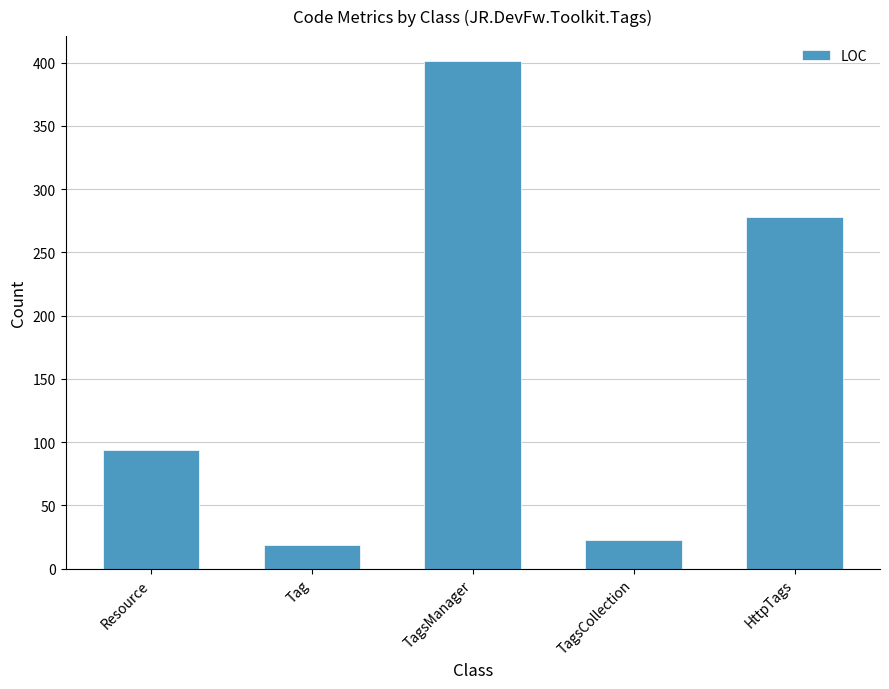

Read the value at TagsManager, to the nearest 50.

400